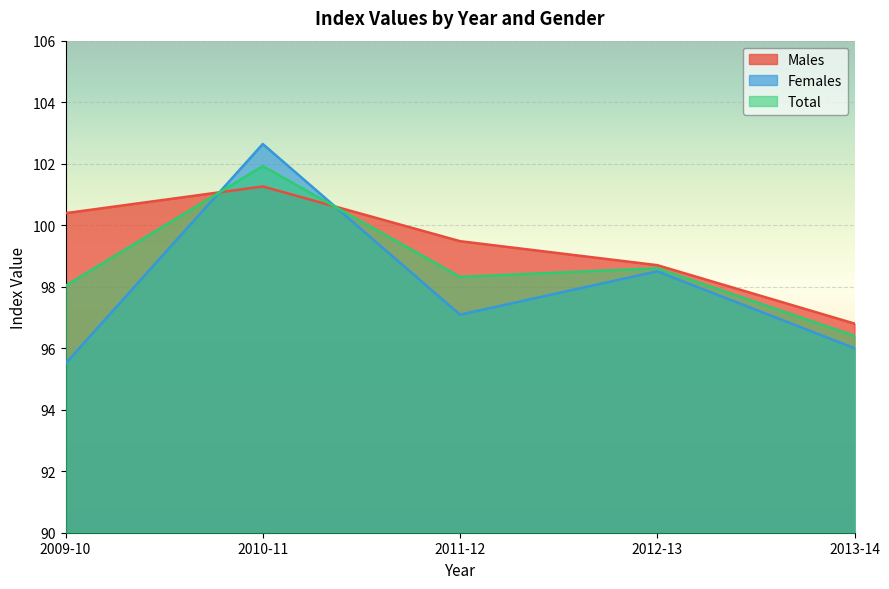

True or false: Total and Males intersect in this chart.

True